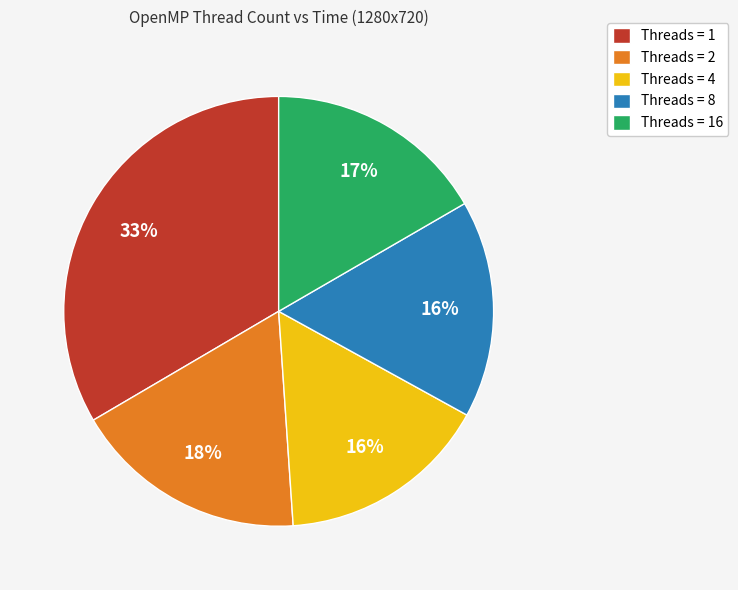

Is there any slice that represents more than half of the pie?

No